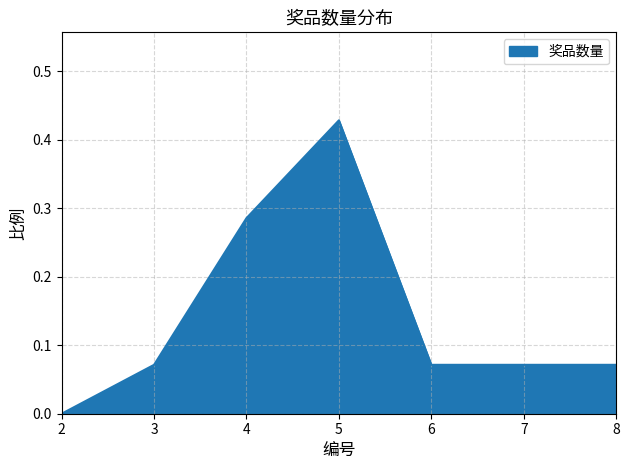

What is the sum of all values?

1.0